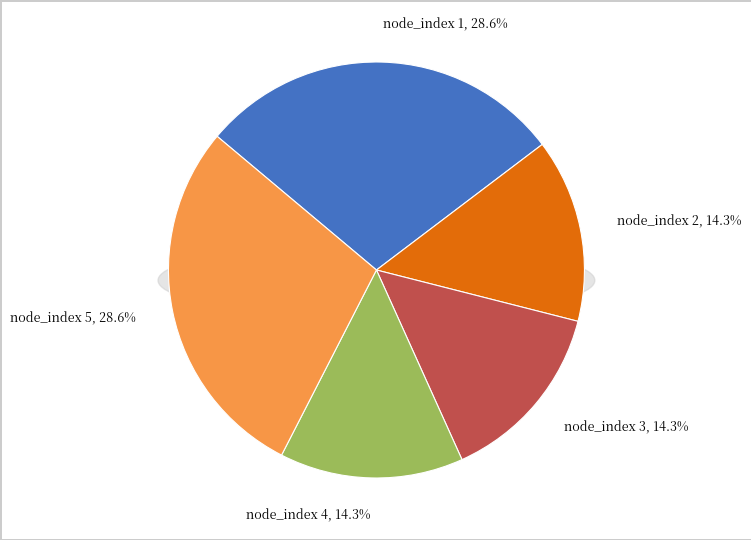

Approximately how many times larger is the value at node_index 5 compared to node_index 1?

1.0